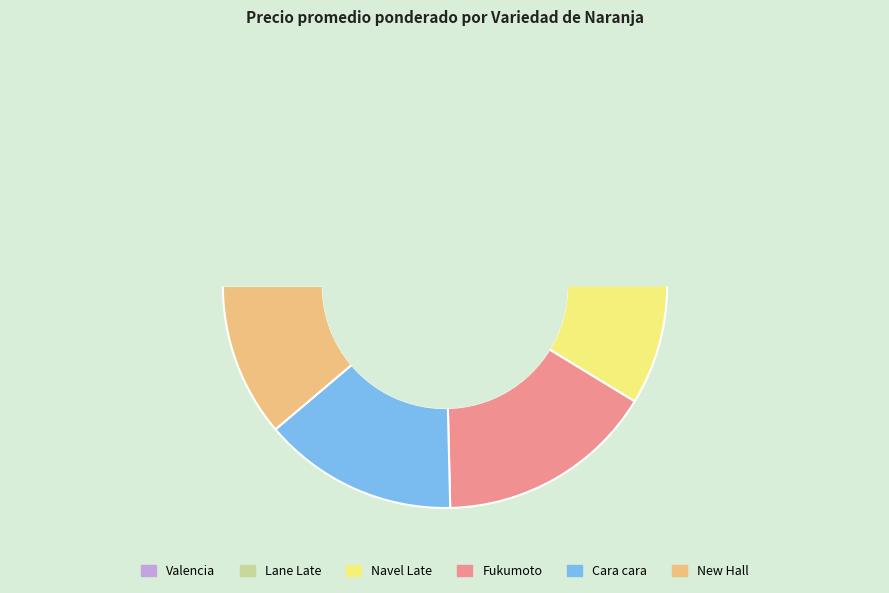

To the nearest percent, what percentage of the pie is 9?

1%